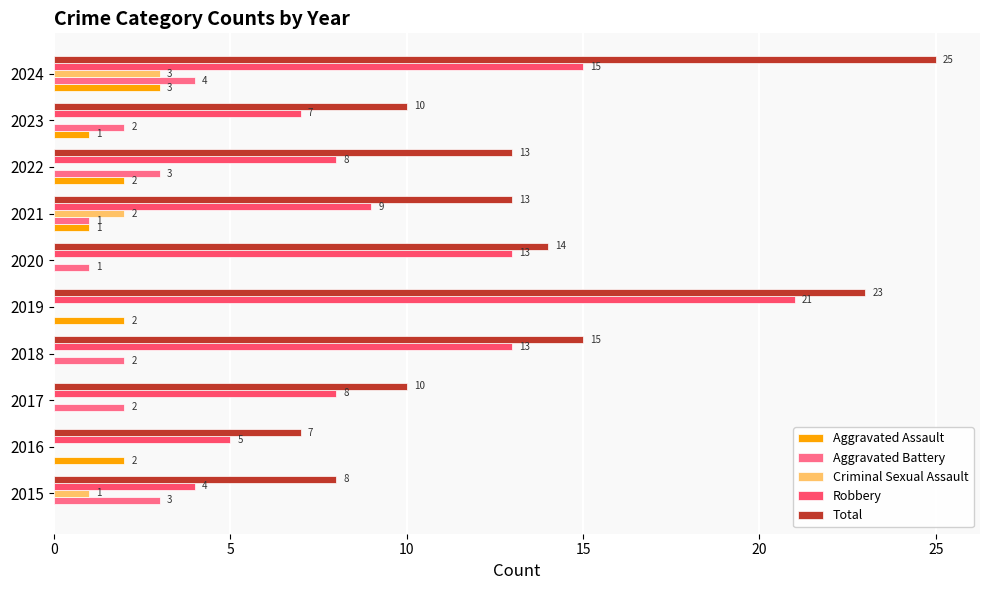

The value of Aggravated Battery at 2023 is 2. True or false?

True